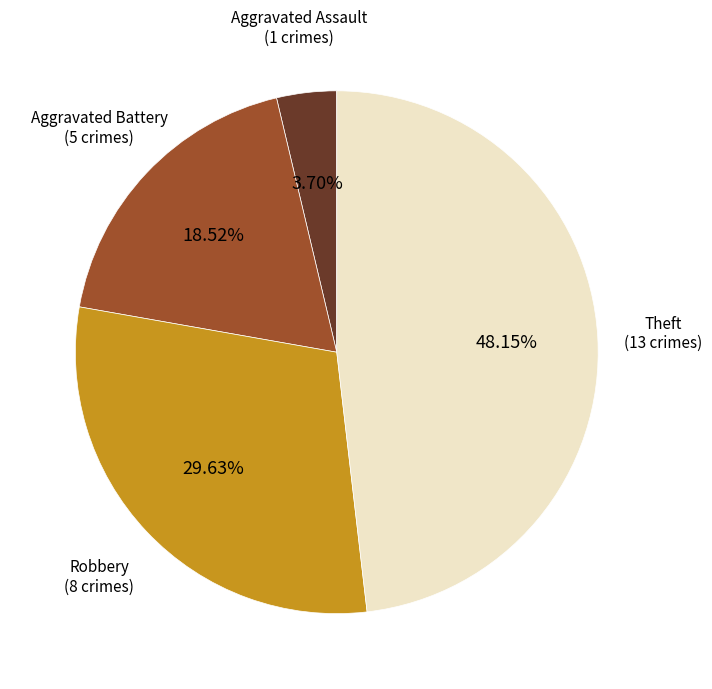

Is there any slice that represents more than half of the pie?

No